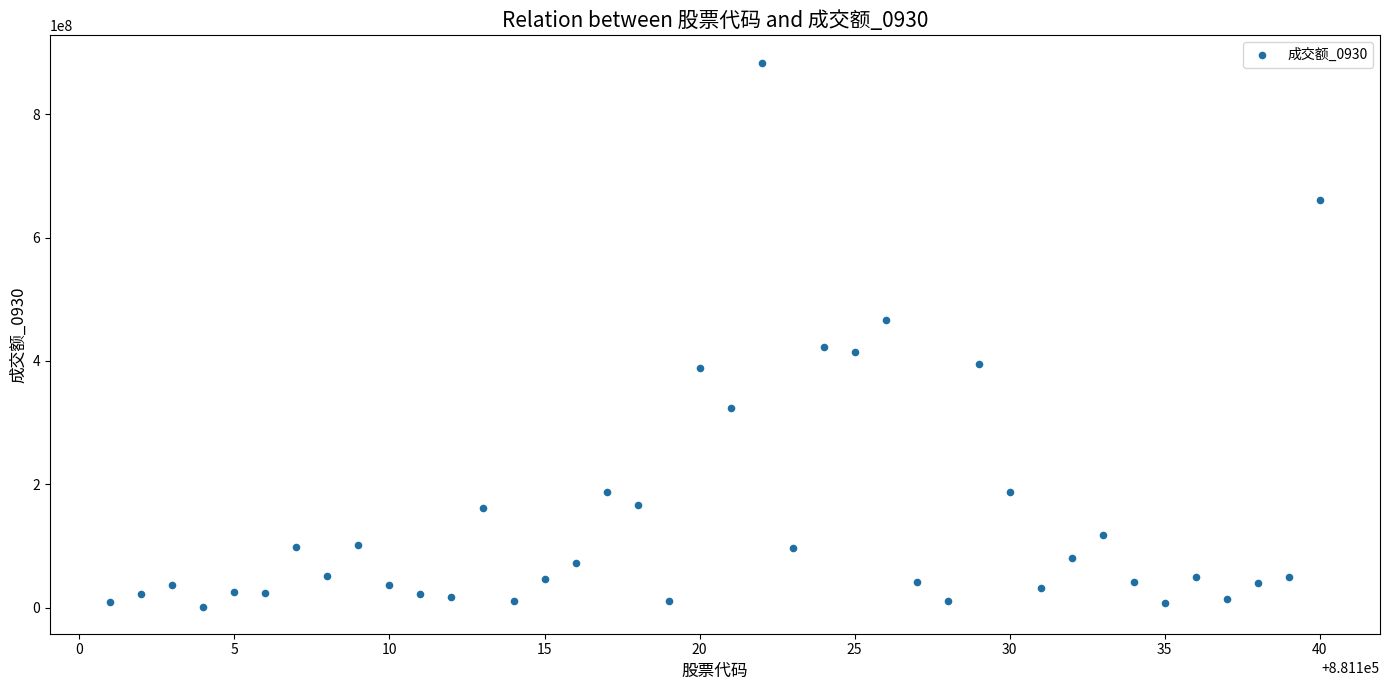

What is the range of Y values (max minus min)?

881770737